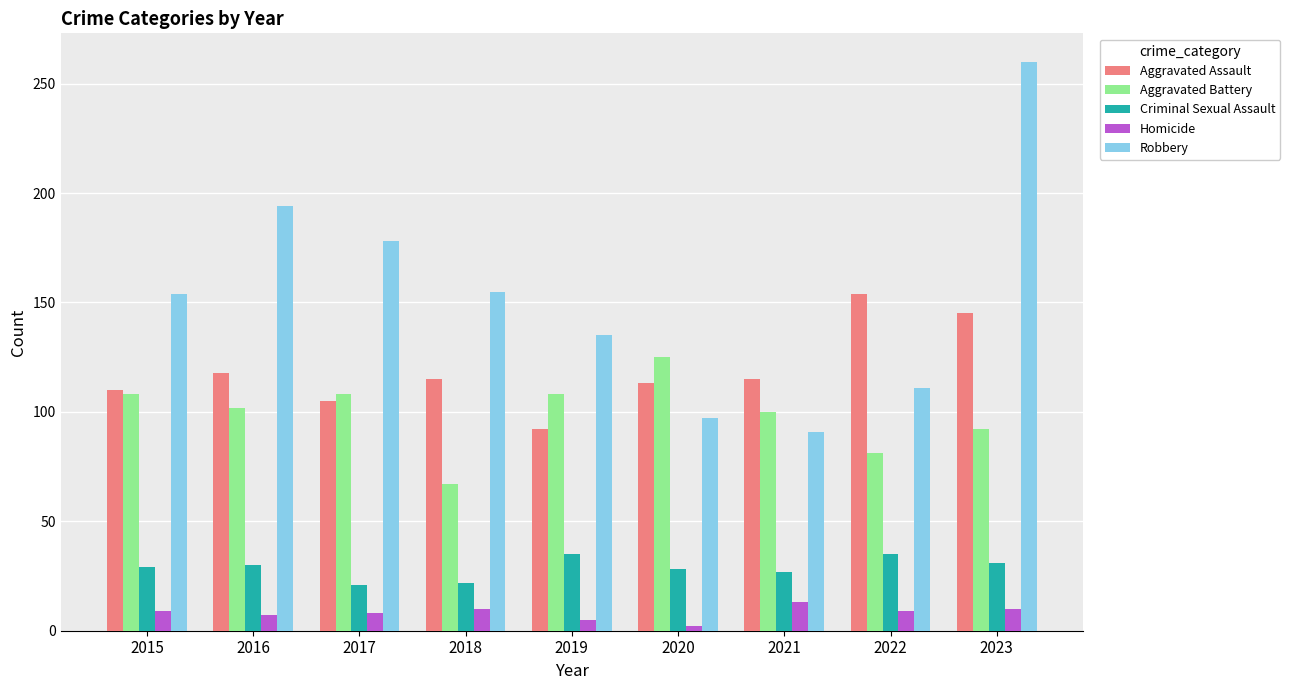

Rank the series by their maximum value, from highest to lowest.

Robbery, Aggravated Assault, Aggravated Battery, Criminal Sexual Assault, Homicide